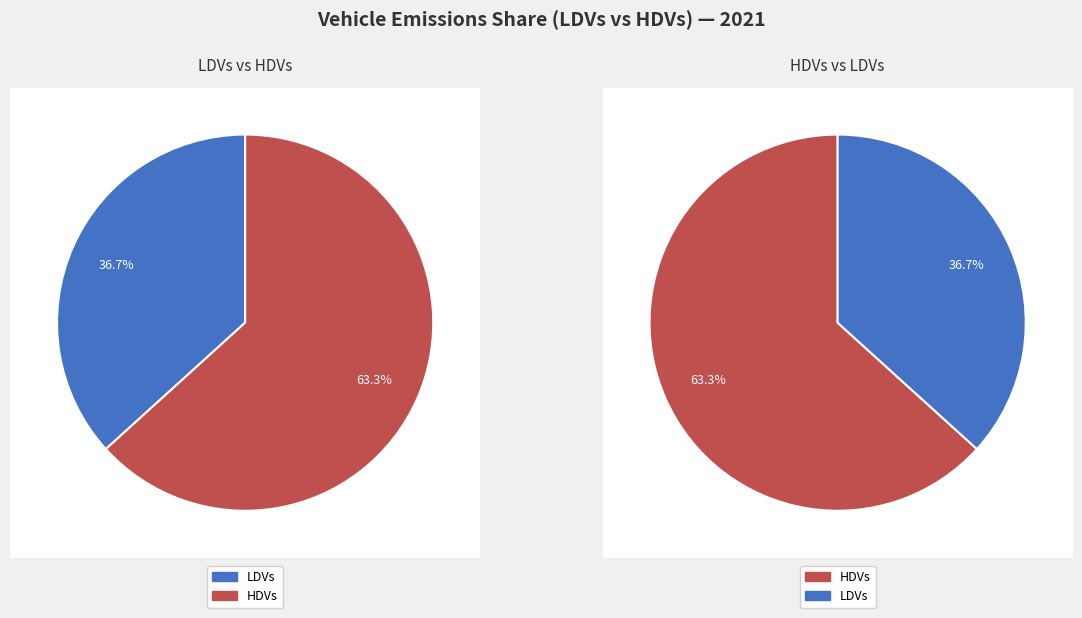

Between HDVs and LDVs, which is larger?

HDVs